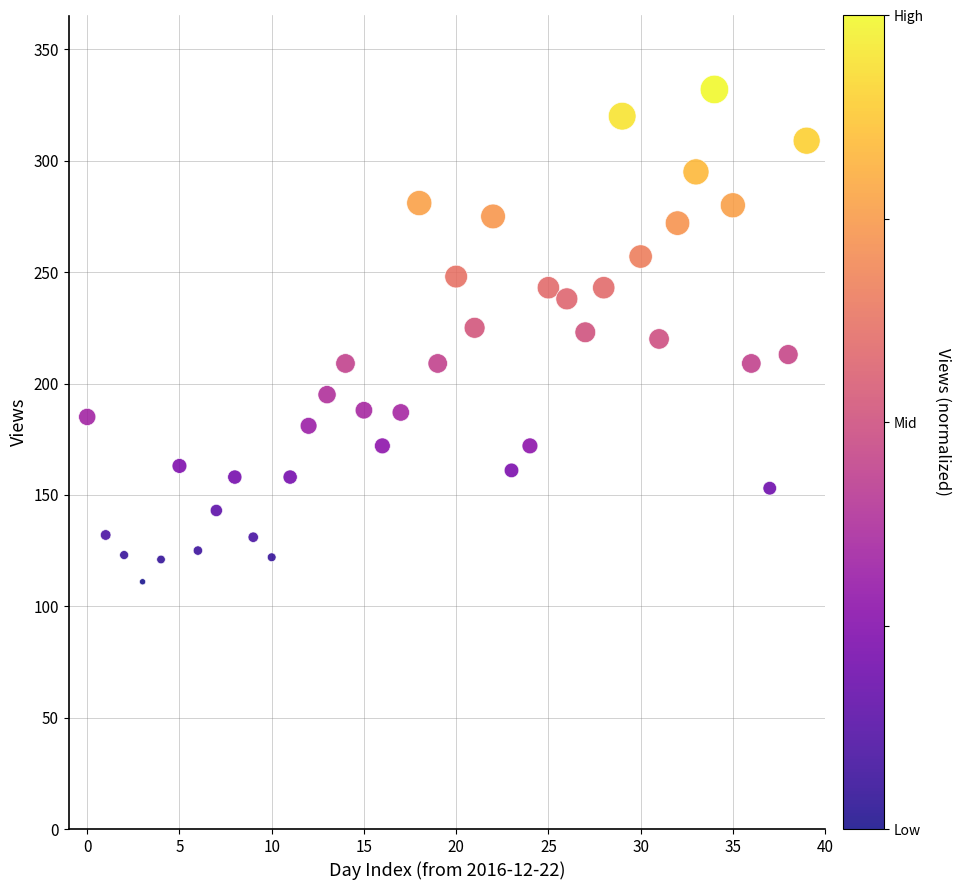

What is the range of Y values (max minus min)?

221